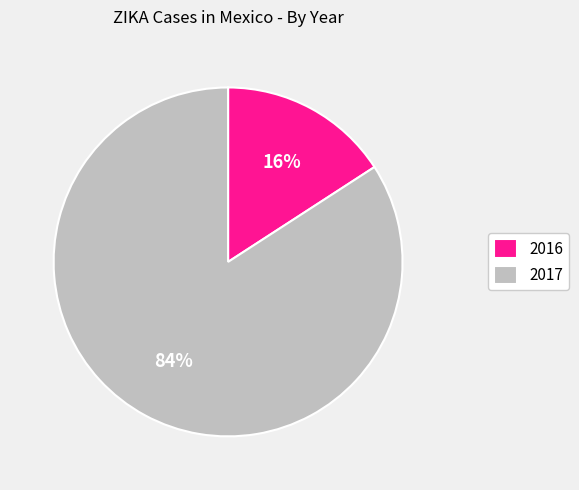

Does 2017 account for over 50% of the chart?

Yes